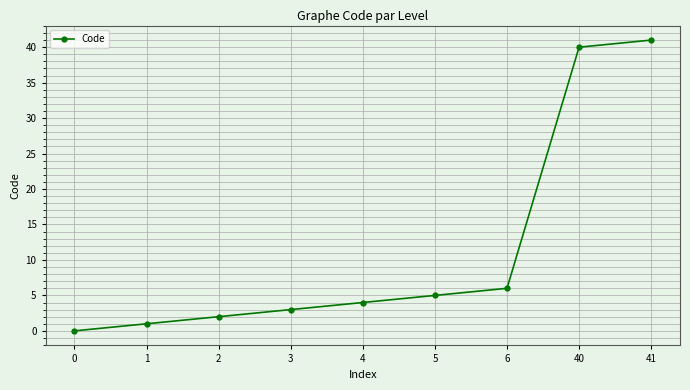

The chart shows a value of 5 at 3. True or false?

False